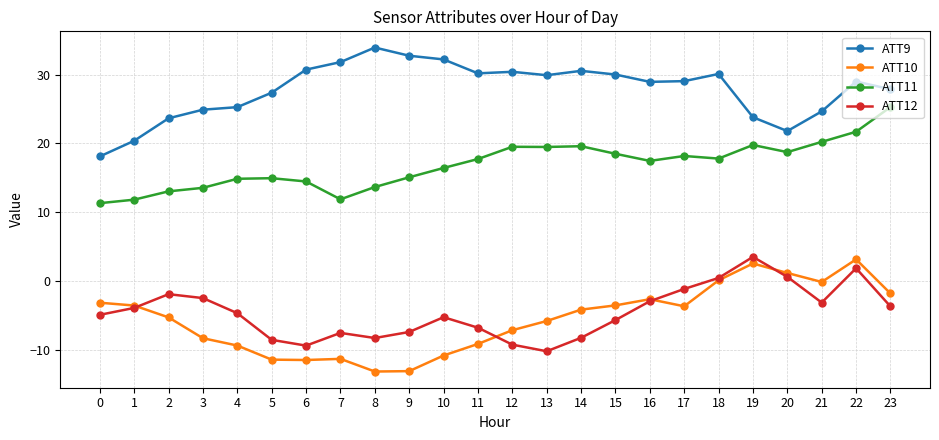

Is this an area chart (filled region under the line)?

No